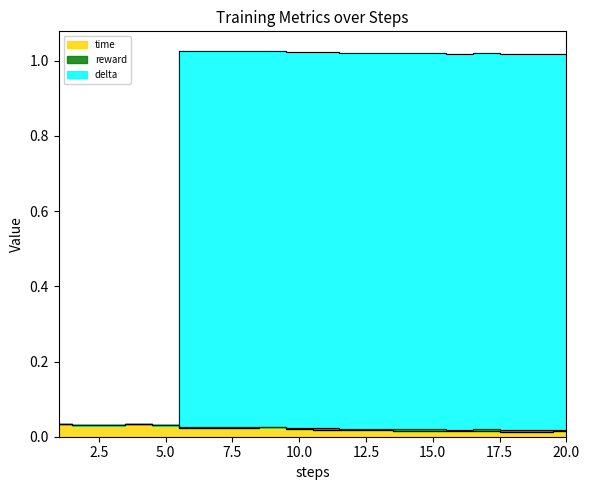

What is the difference between the highest and lowest values at 6?

1.0